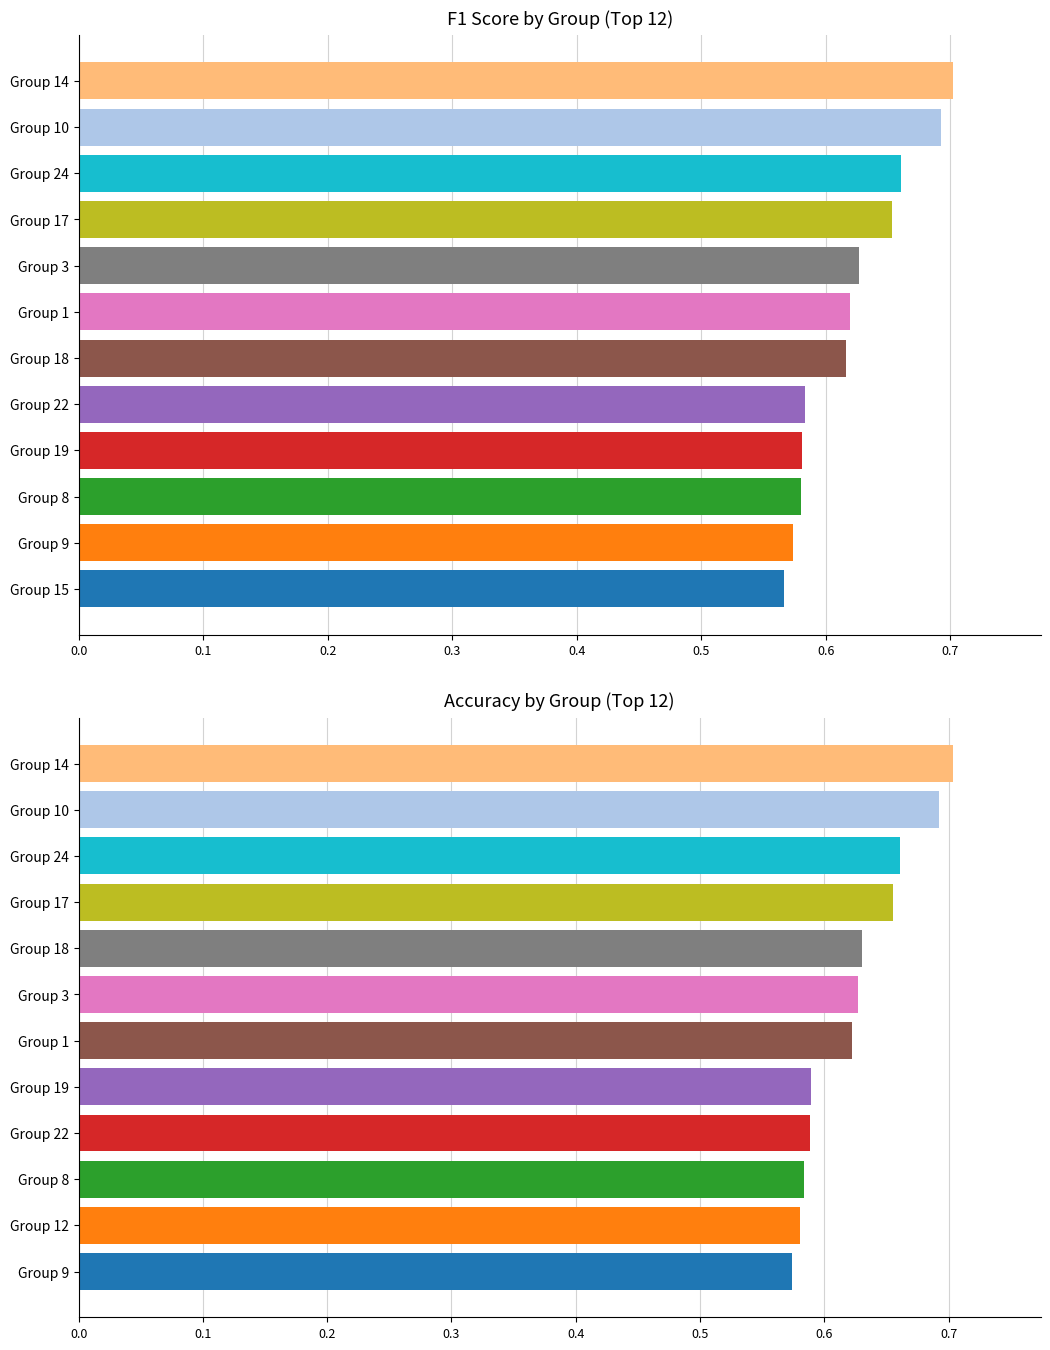

What is the value of the f1 bar at the 5th from the left?

0.6